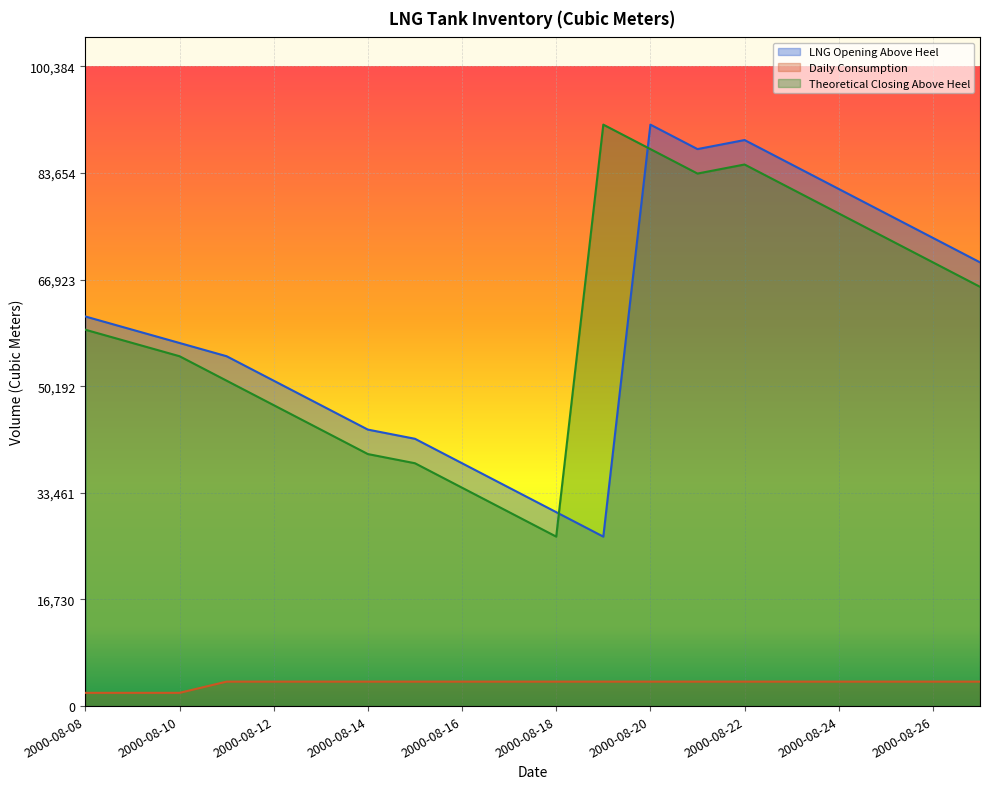

How many values in the Theoretical Closing Above Heel series exceed 59068?

10